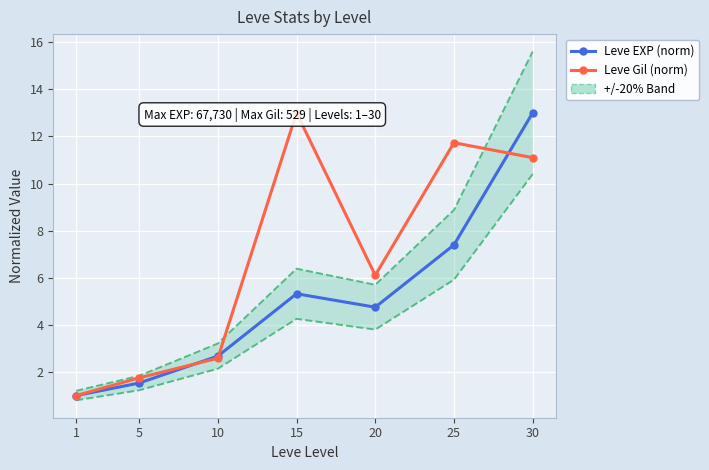

Which series has the largest range (max minus min)?

Leve EXP (norm)